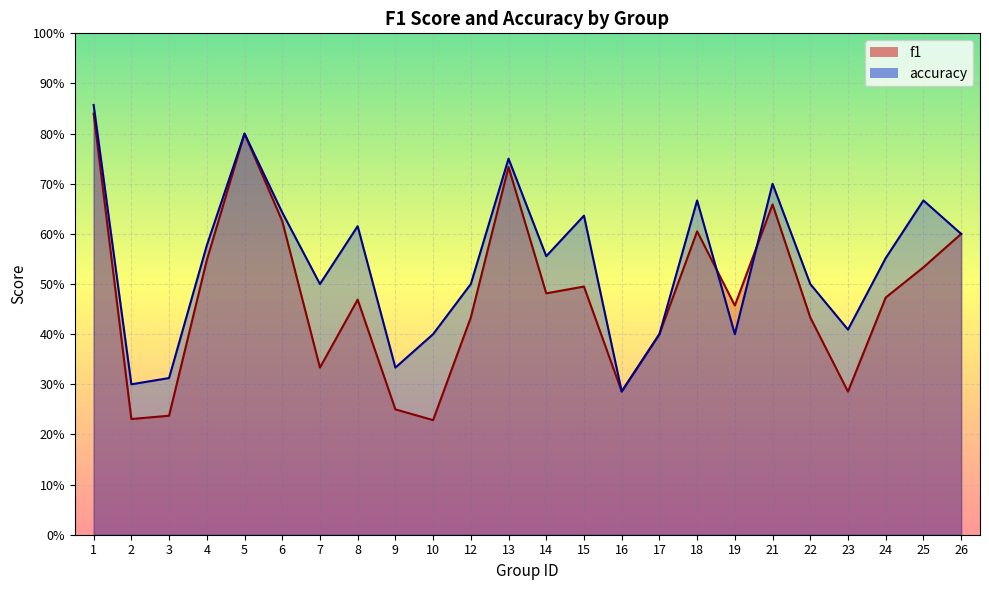

Reading right to left, list all the values displayed in this chart.

f1: 0.6	0.5	0.5	0.3	0.4	0.7	0.5	0.6	0.4	0.3	0.5	0.5	0.7	0.4	0.2	0.2	0.5	0.3	0.6	0.8	0.5	0.2	0.2	0.8
accuracy: 0.6	0.7	0.6	0.4	0.5	0.7	0.4	0.7	0.4	0.3	0.6	0.6	0.8	0.5	0.4	0.3	0.6	0.5	0.6	0.8	0.6	0.3	0.3	0.9